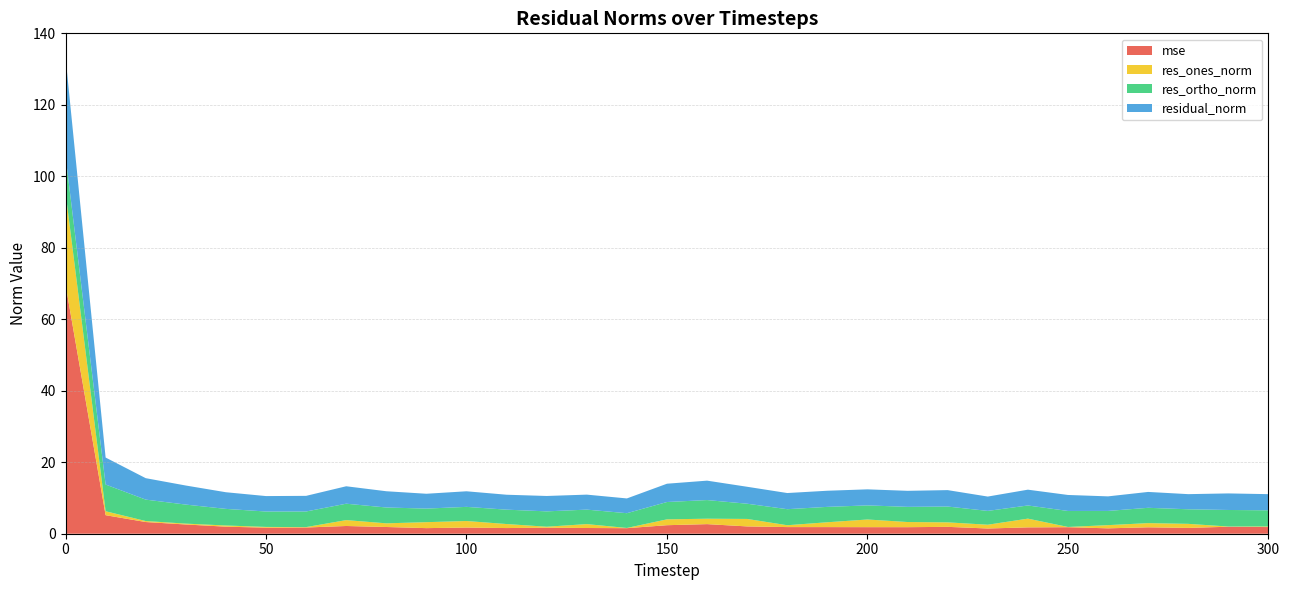

Reading right to left, what are all the values shown in this chart?

mse: 1.9	2.0	1.6	1.8	1.5	1.8	1.8	1.5	1.9	1.8	1.8	1.9	1.9	2.0	2.7	2.4	1.6	1.6	1.7	1.6	1.7	1.6	1.9	2.2	1.7	1.7	2.0	2.6	3.3	5.2	69.7
res_ones_norm: 0.2	0.1	1.1	1.2	0.9	0.1	2.4	1.1	1.3	1.4	2.1	1.4	0.5	2.1	1.5	1.6	0.1	1.1	0.3	1.1	1.8	1.7	1.0	1.6	0.1	0.2	0.3	0.2	0.3	1.1	25.8
res_ortho_norm: 4.5	4.6	4.1	4.3	4.0	4.5	3.7	3.9	4.4	4.2	3.9	4.3	4.5	4.3	5.2	4.9	4.1	4.1	4.3	4.0	4.0	3.8	4.4	4.6	4.4	4.3	4.6	5.3	6.0	7.5	10.2
residual_norm: 4.5	4.6	4.2	4.4	4.1	4.5	4.4	4.0	4.6	4.5	4.5	4.5	4.5	4.7	5.4	5.1	4.1	4.2	4.3	4.2	4.4	4.2	4.5	4.9	4.4	4.3	4.7	5.3	6.0	7.6	27.7